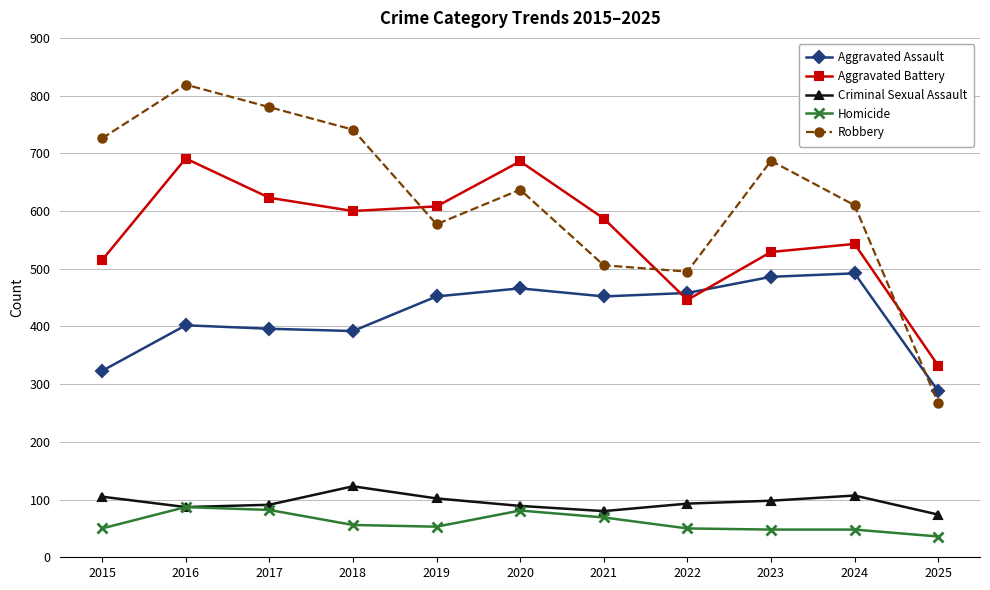

The Aggravated Battery series shows 143 at 2022. True or false?

False